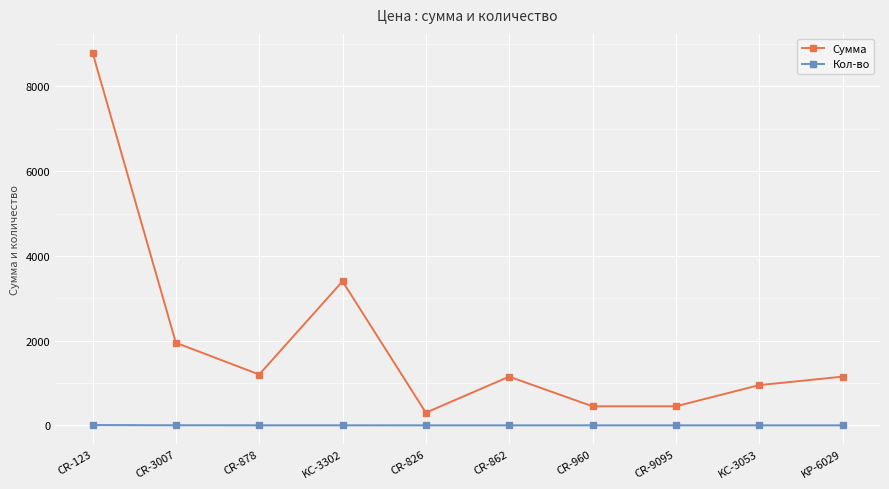

What is the minimum value shown in the chart?

1